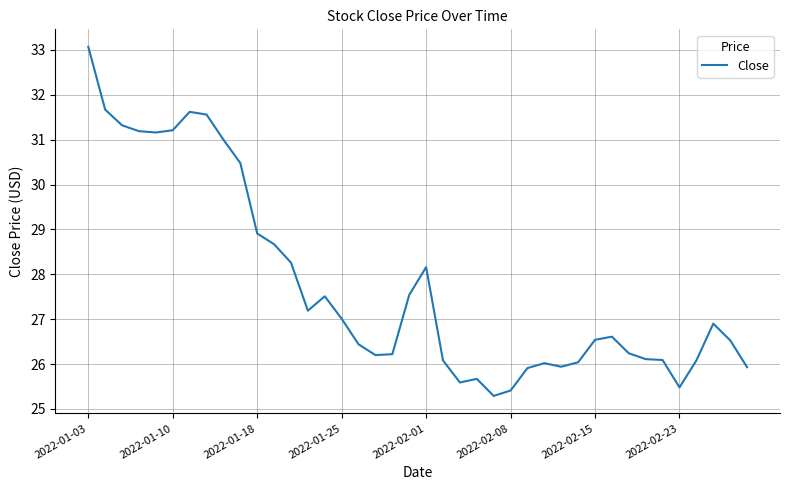

What is the difference between the maximum and minimum values?

7.8